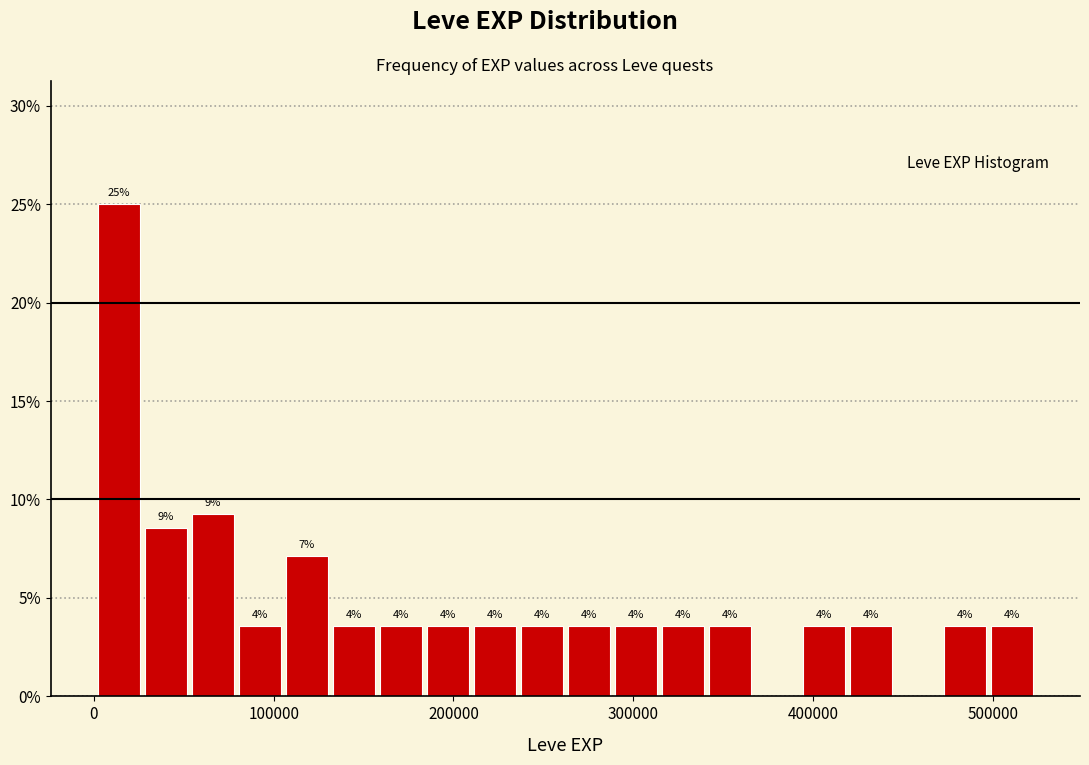

Around what value on the x-axis is the tallest bar? Give the approximate position of its centre, as read against the axis.

10000